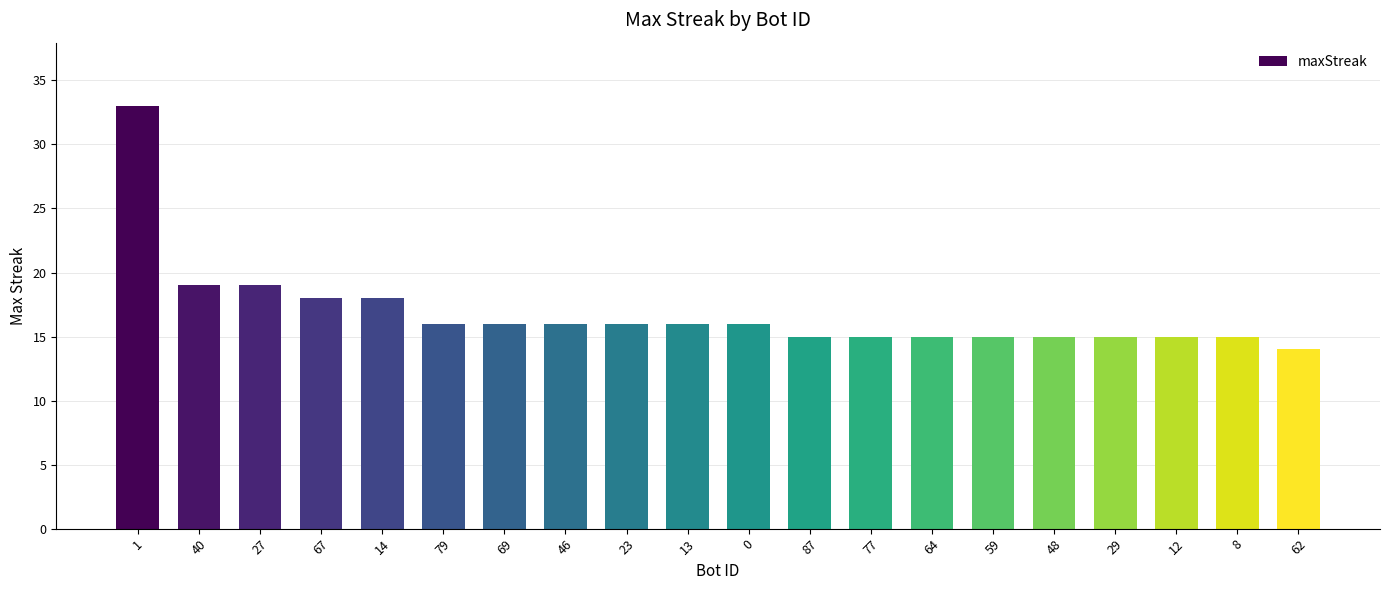

At which category does the chart reach its minimum across all series?

62